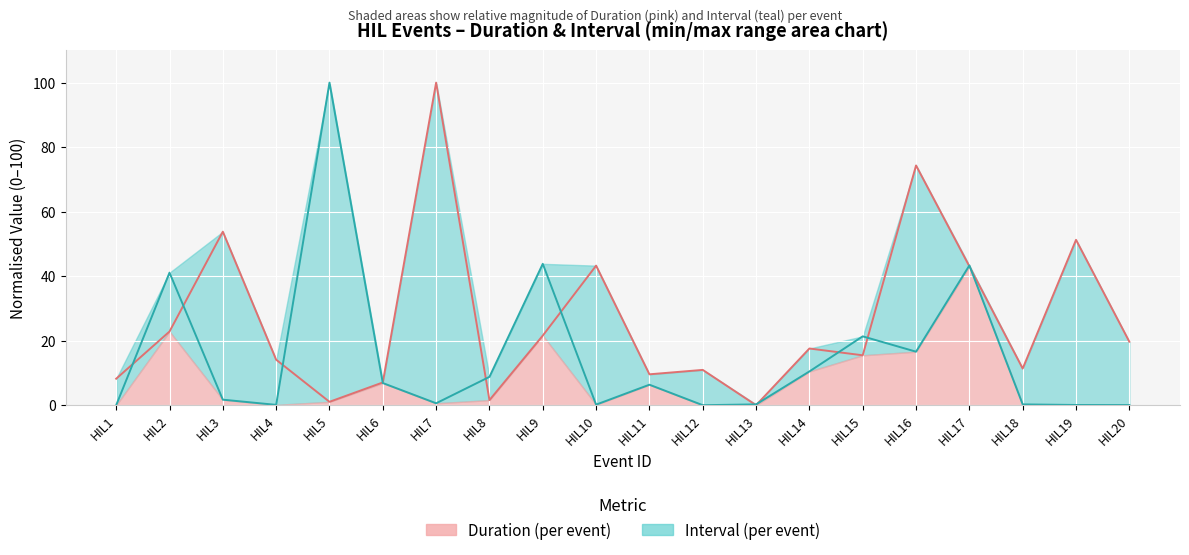

What is the difference between the highest and lowest values at HIL3?

52.1